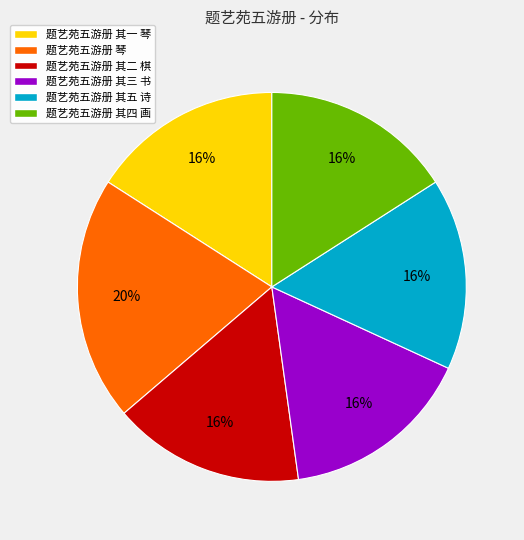

What is the largest slice in the pie chart?

题艺苑五游册 琴